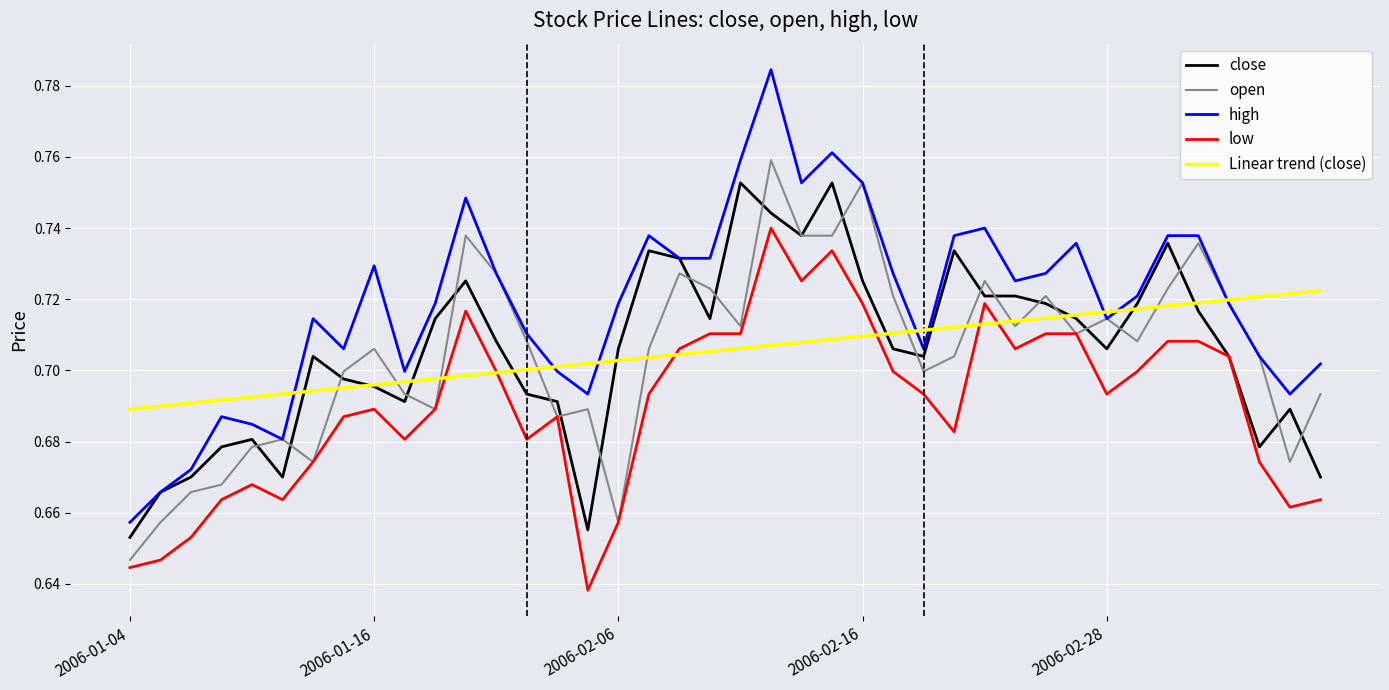

True or false: high and low intersect in this chart.

False